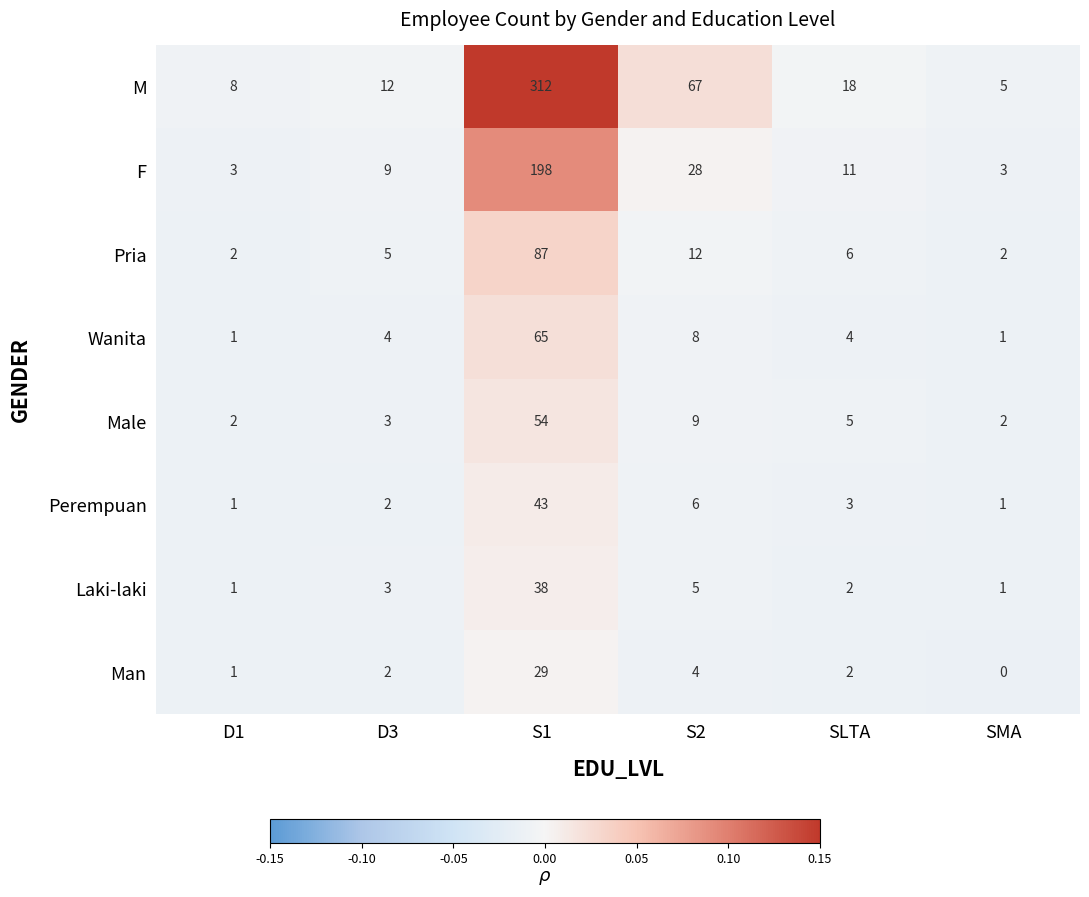

What is the spread (max minus min) of values at SLTA?

16